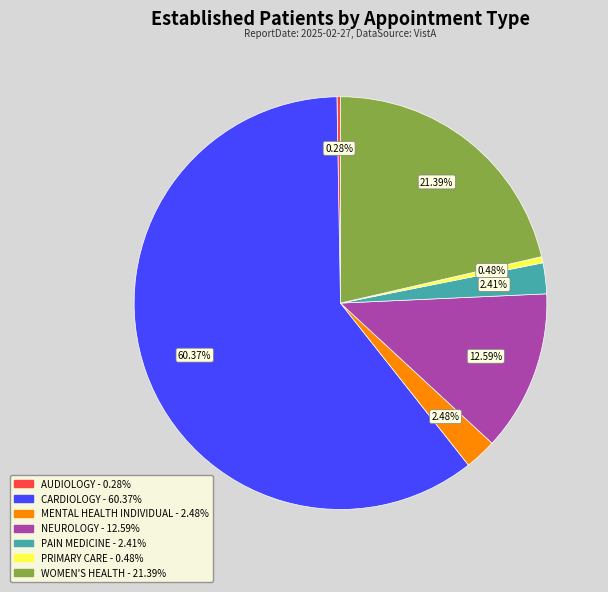

Is there any slice that represents more than half of the pie?

Yes